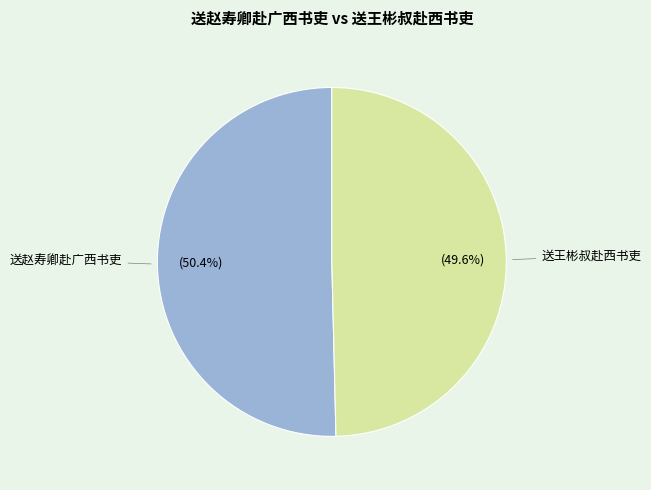

Which category has the biggest portion of the pie?

送赵寿卿赴广西书吏